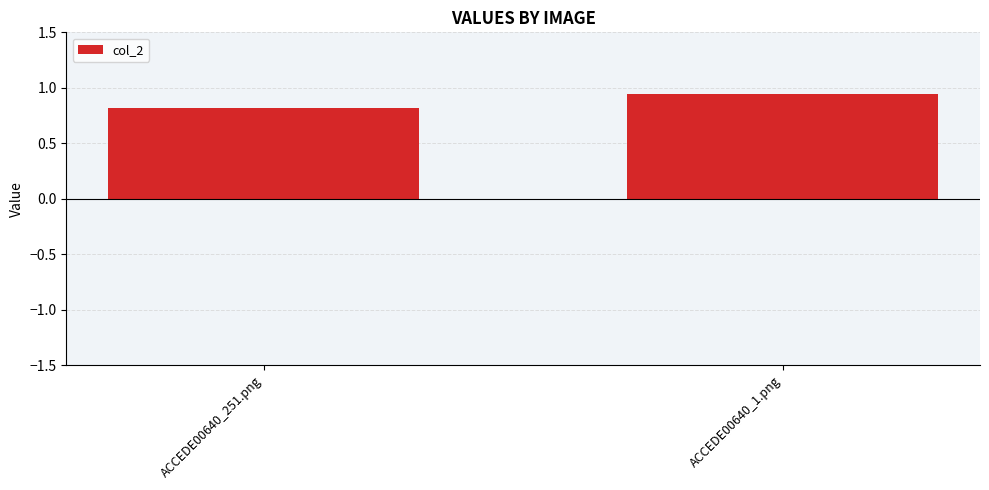

What is the sum of all values?

1.8